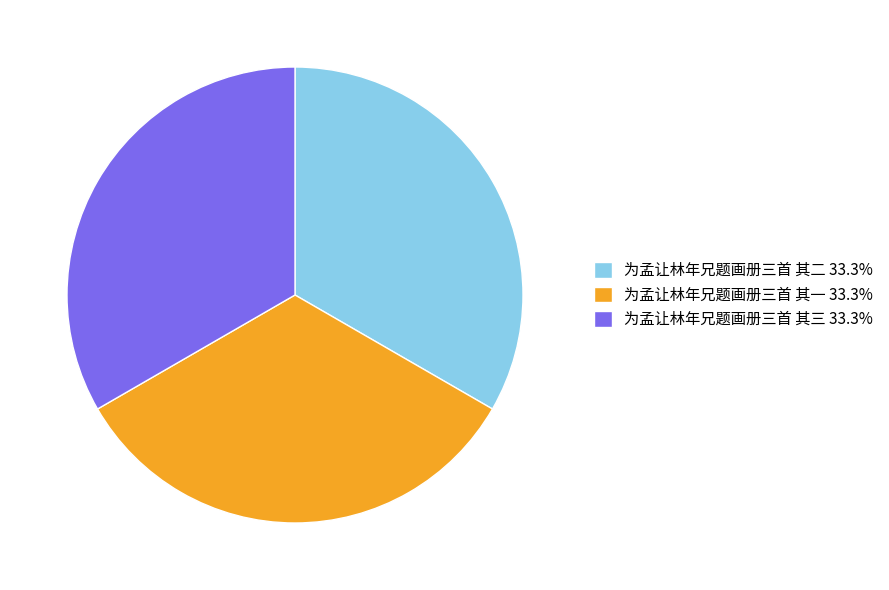

Is the sum of 为孟让林年兄题画册三首 其三 33.3% and 为孟让林年兄题画册三首 其一 33.3% greater than half?

Yes